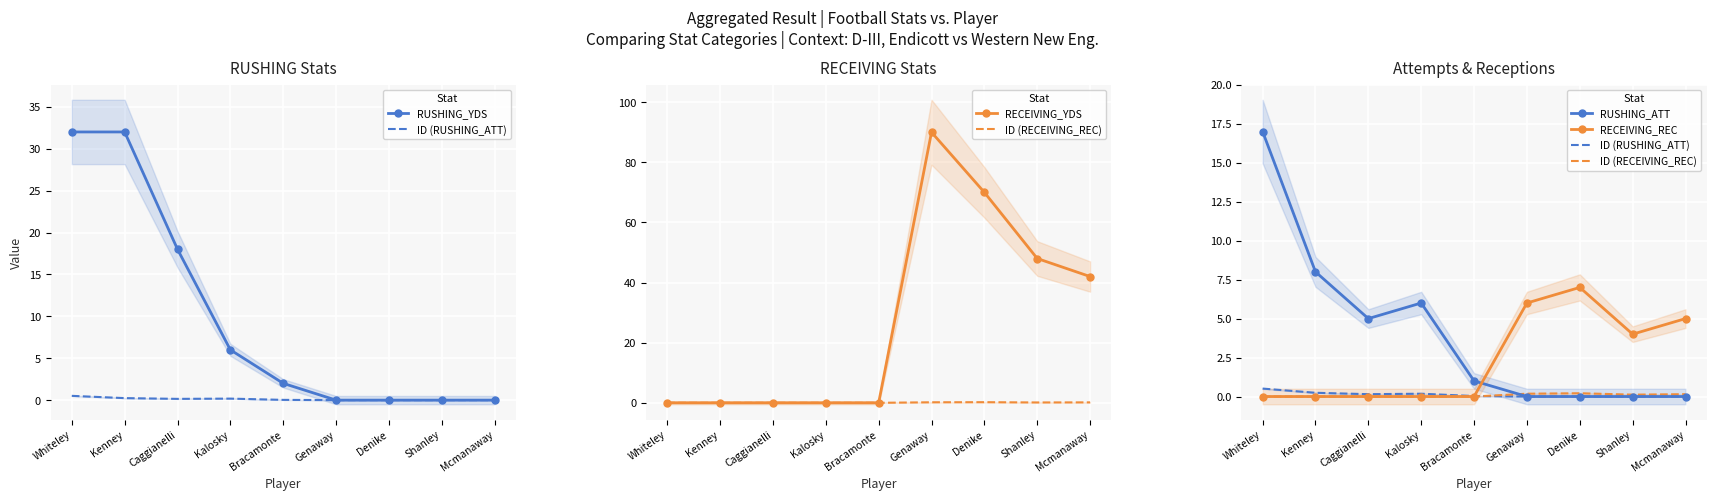

What is the total value across all series at Kalosky?

12.2